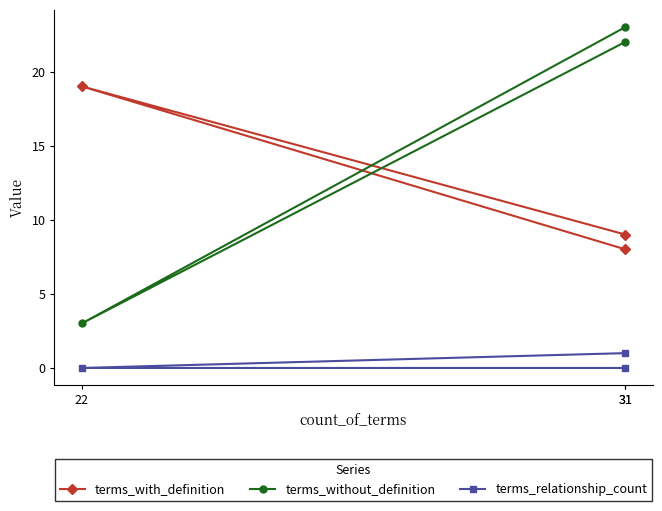

Which series has the widest spread of values?

terms_without_definition